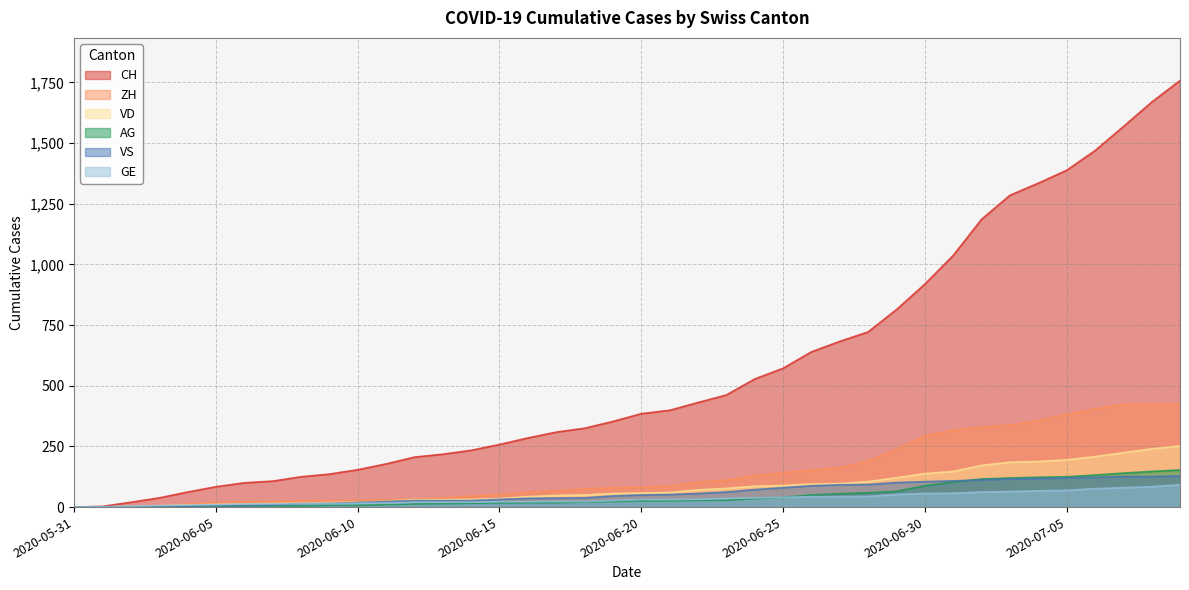

What is the difference between the highest and lowest values at 2020-07-06?

1393